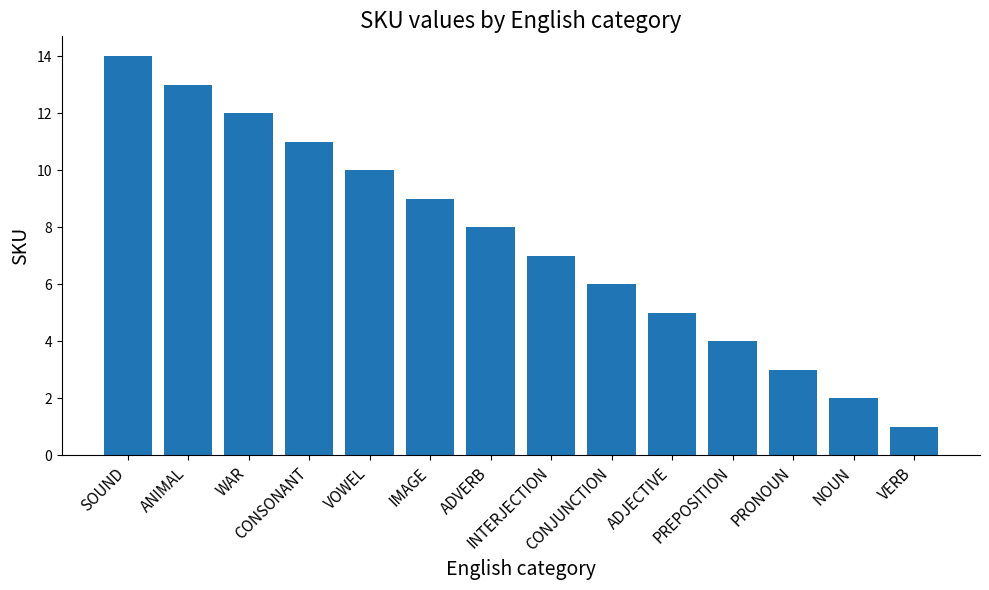

Approximately how many times larger is the value at VERB compared to ADVERB?

0.1